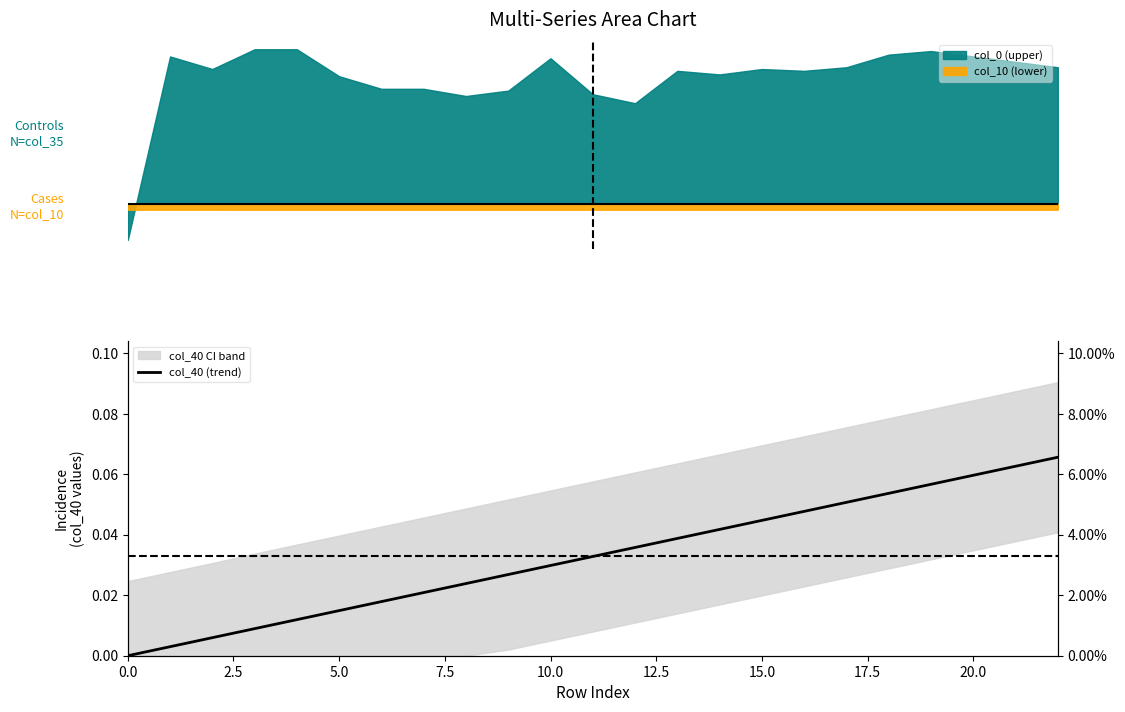

How many lines are shown in the chart?

1